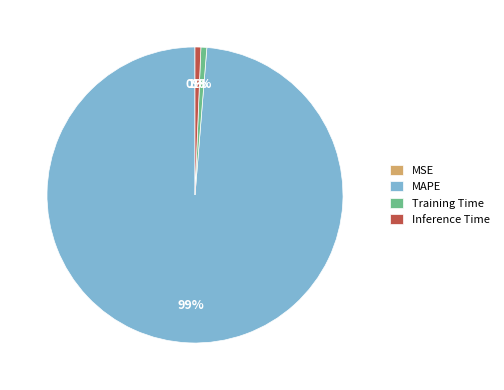

To the nearest percent, what percentage of the pie is Training Time?

1%